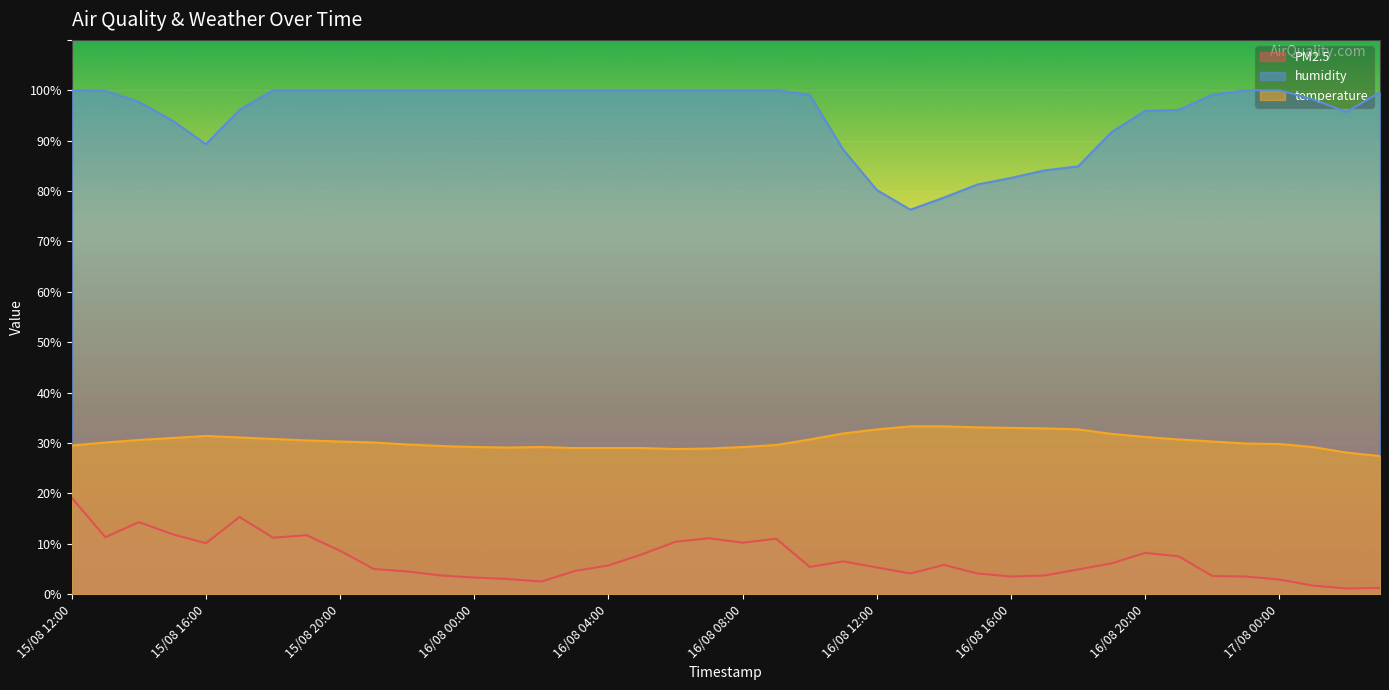

How many distinct data groups are displayed?

3